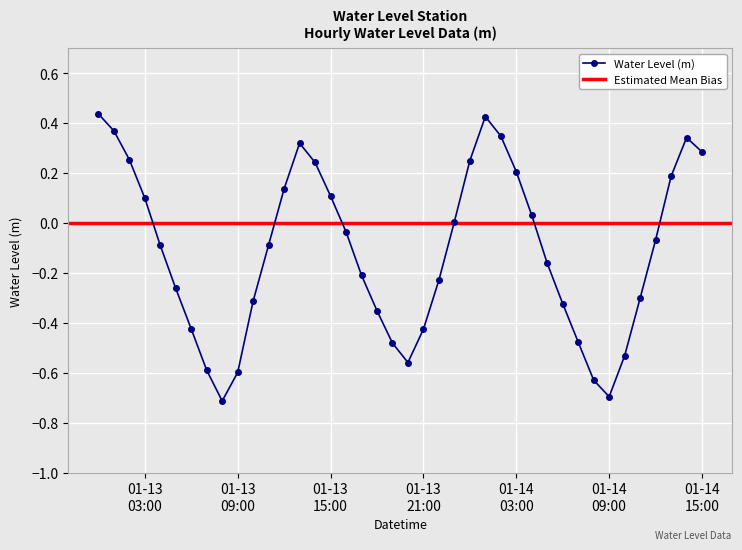

List the labels in order of value, largest first.

2023-01-13 00:00:00, 2023-01-14 01:00:00, 2023-01-13 01:00:00, 2023-01-14 02:00:00, 2023-01-14 14:00:00, 2023-01-13 13:00:00, 2023-01-14 15:00:00, 2023-01-13 02:00:00, 2023-01-14 00:00:00, 2023-01-13 14:00:00, 2023-01-14 03:00:00, 2023-01-14 13:00:00, 2023-01-13 12:00:00, 2023-01-13 15:00:00, 2023-01-13 03:00:00, 2023-01-14 04:00:00, 2023-01-13 23:00:00, 2023-01-13 16:00:00, 2023-01-14 12:00:00, 2023-01-13 11:00:00, 2023-01-13 04:00:00, 2023-01-14 05:00:00, 2023-01-13 17:00:00, 2023-01-13 22:00:00, 2023-01-13 05:00:00, 2023-01-14 11:00:00, 2023-01-13 10:00:00, 2023-01-14 06:00:00, 2023-01-13 18:00:00, 2023-01-13 06:00:00, 2023-01-13 21:00:00, 2023-01-14 07:00:00, 2023-01-13 19:00:00, 2023-01-14 10:00:00, 2023-01-13 20:00:00, 2023-01-13 07:00:00, 2023-01-13 09:00:00, 2023-01-14 08:00:00, 2023-01-14 09:00:00, 2023-01-13 08:00:00